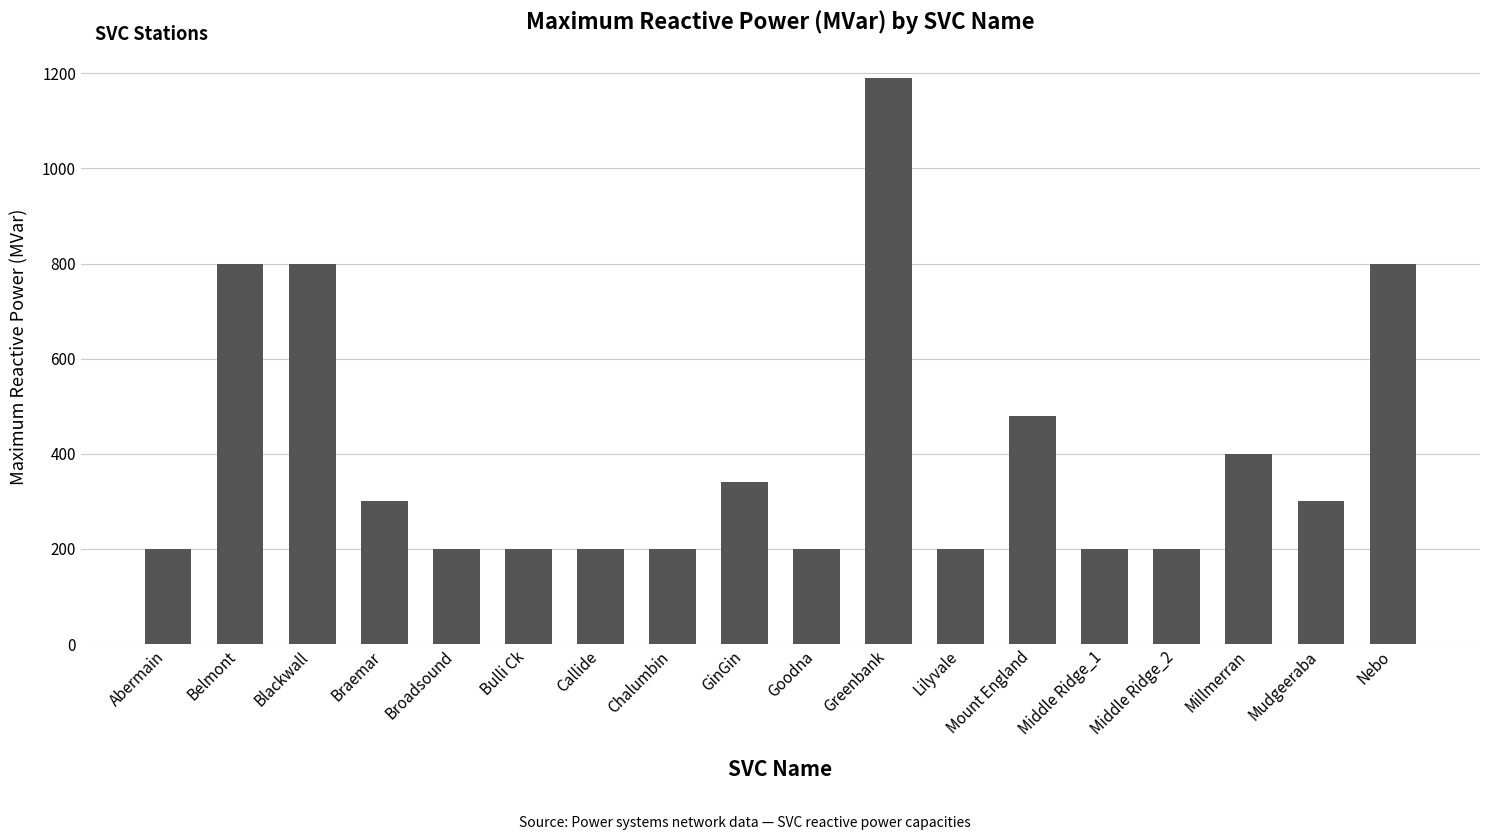

What is the approximate value at Mount England, to the nearest 50?

500